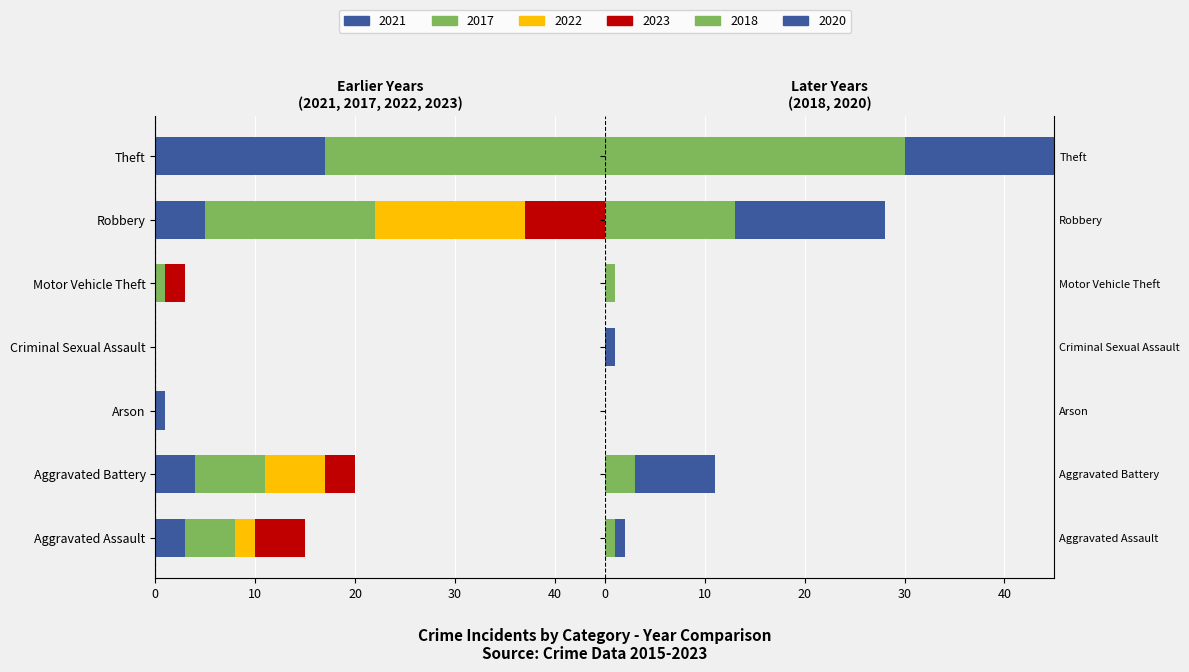

What is the label of the 2nd bar from the right?

Robbery